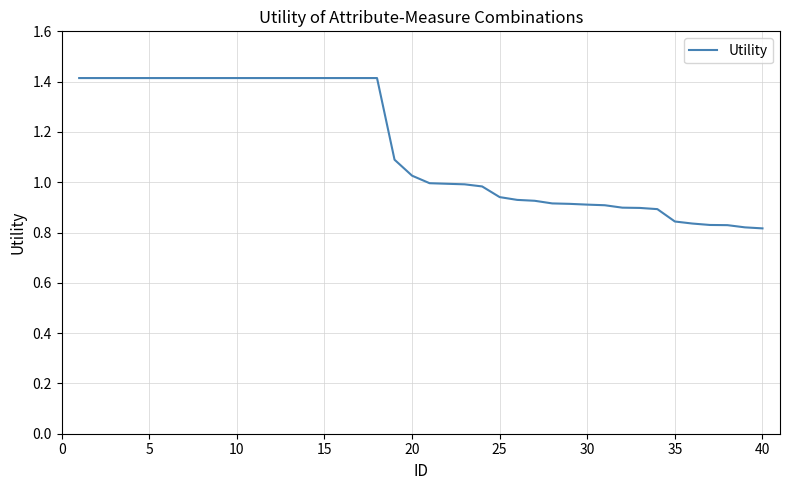

How many lines are shown in the chart?

1